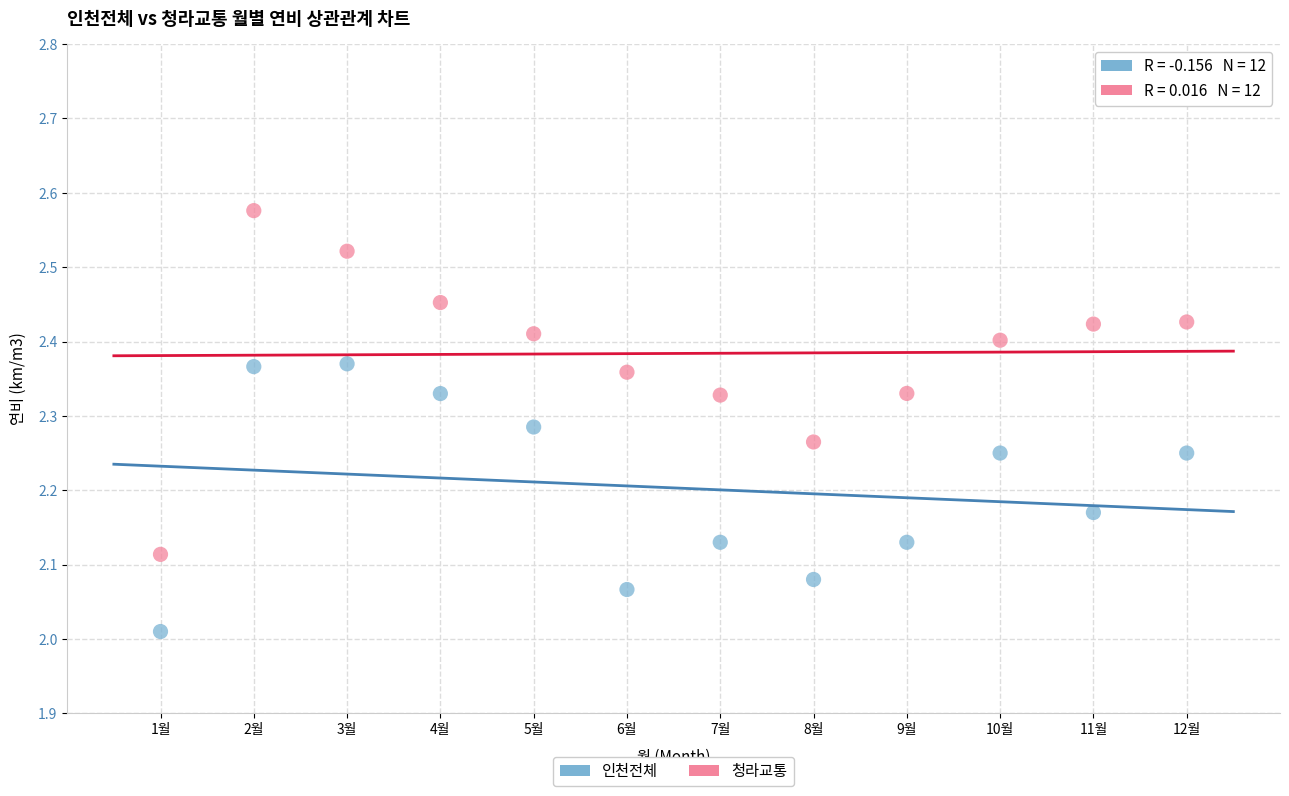

Across all data points, what is the range of X values (max minus min)?

11.0